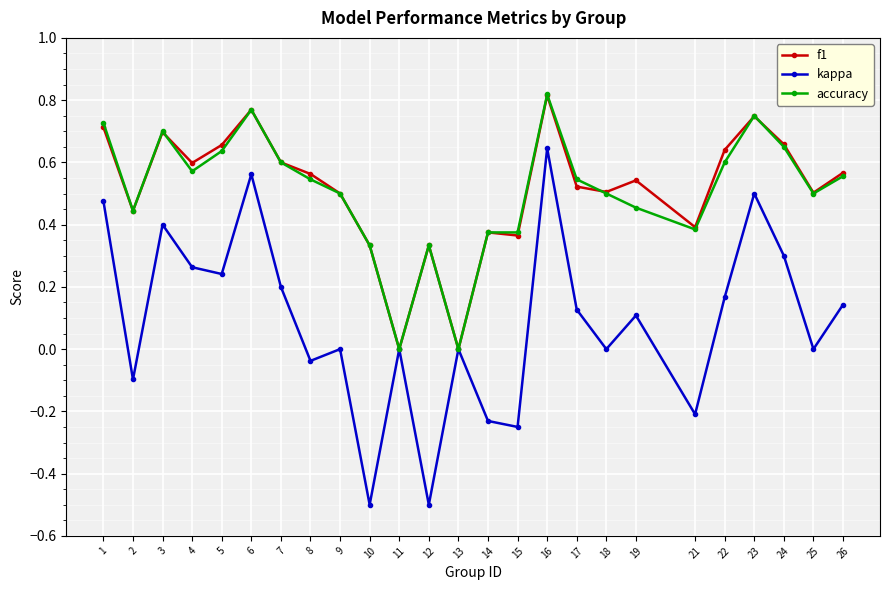

Does the chart display data point markers on the line(s)?

Yes